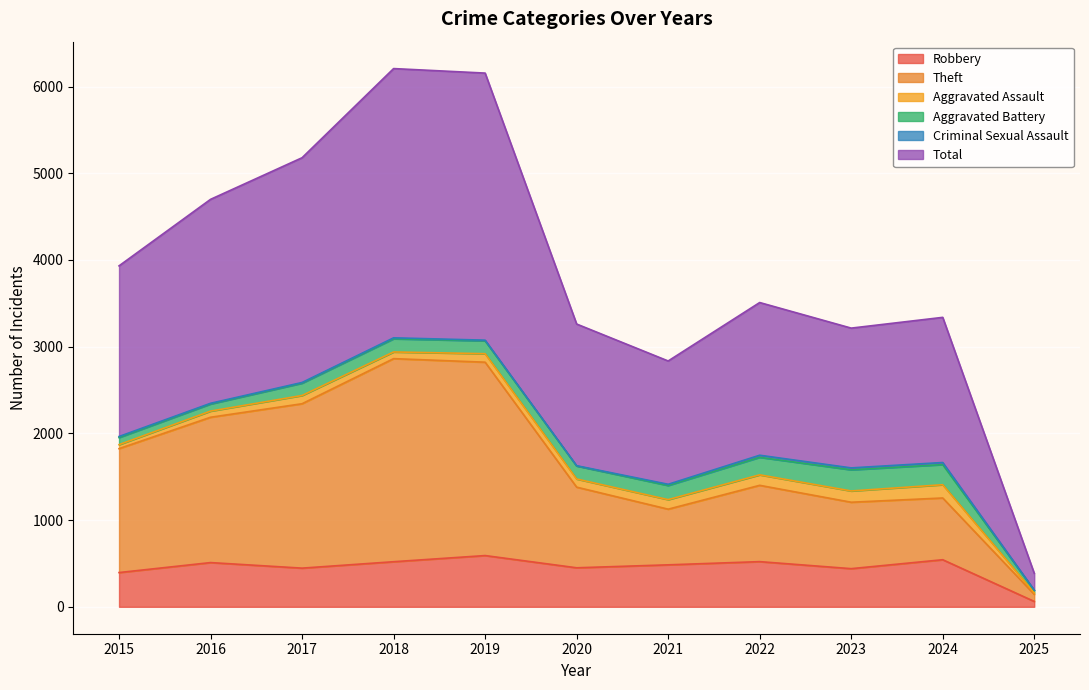

What is the difference between the second highest and second lowest values in the Theft series?

1695